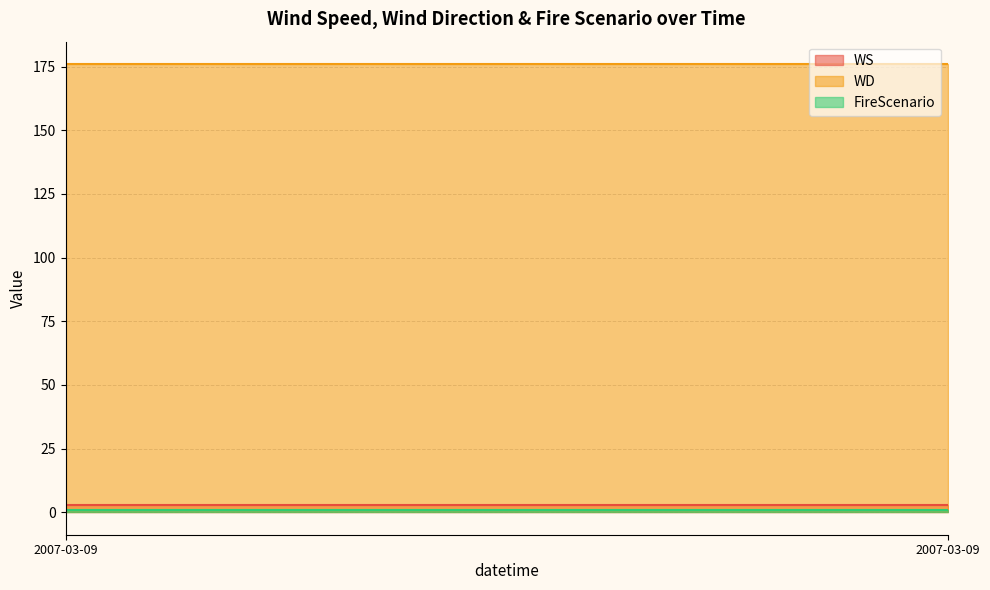

True or false: FireScenario and WD cross at least once.

False